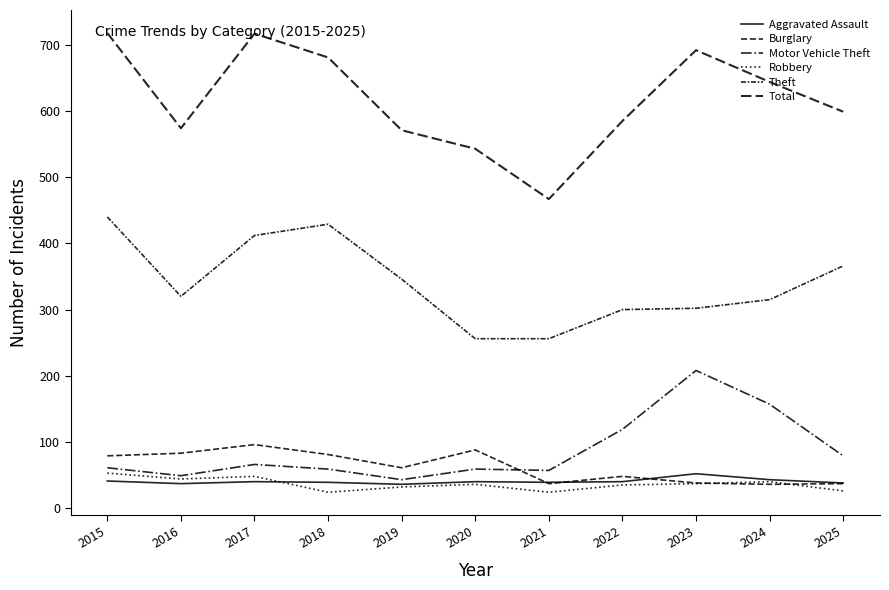

True or false: Robbery and Motor Vehicle Theft intersect in this chart.

False